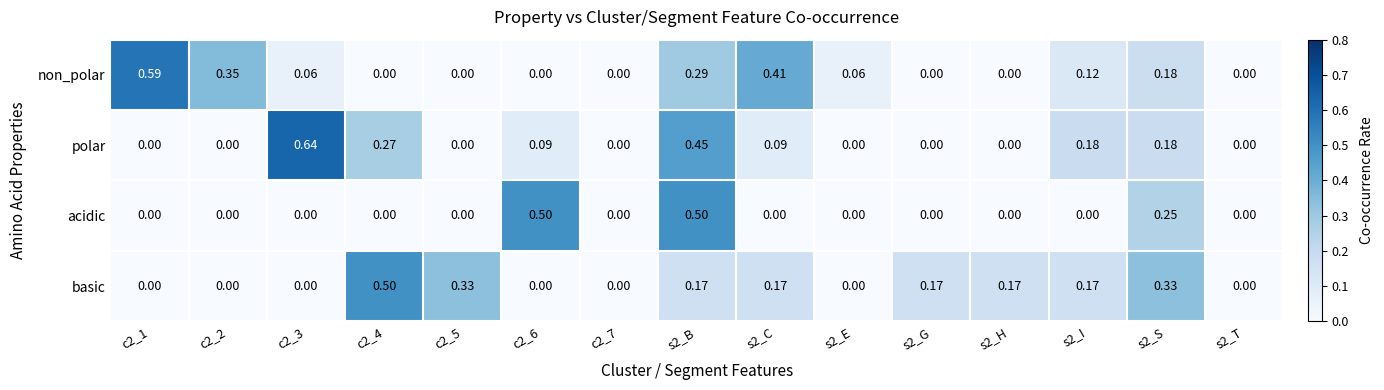

Between c2_1 and c2_2, which series saw the biggest shift?

non_polar